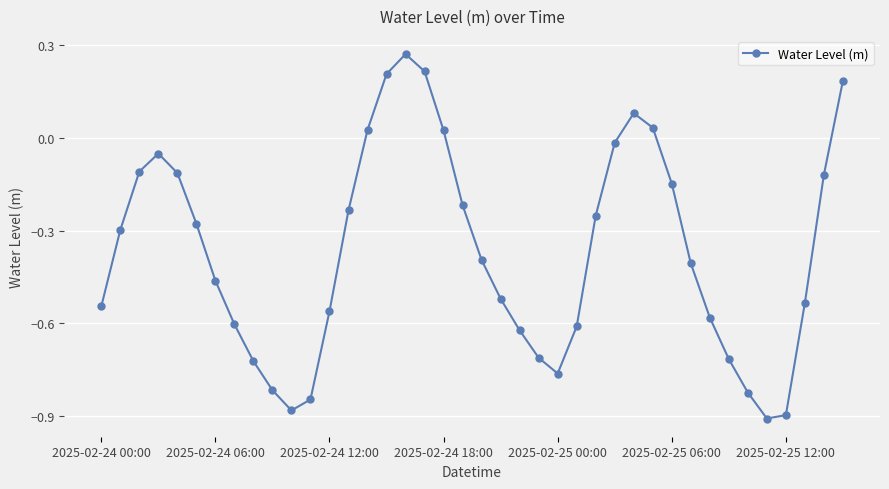

True or false: there are more than 1 points higher than both neighbors.

True